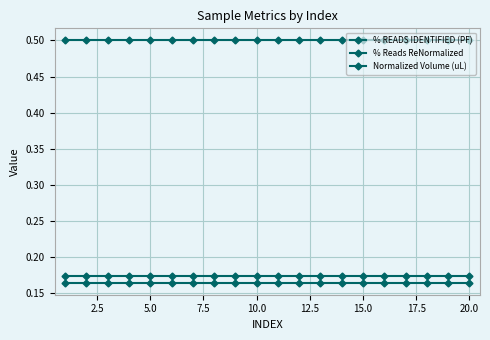

At how many categories does at least one series exceed 0?

20